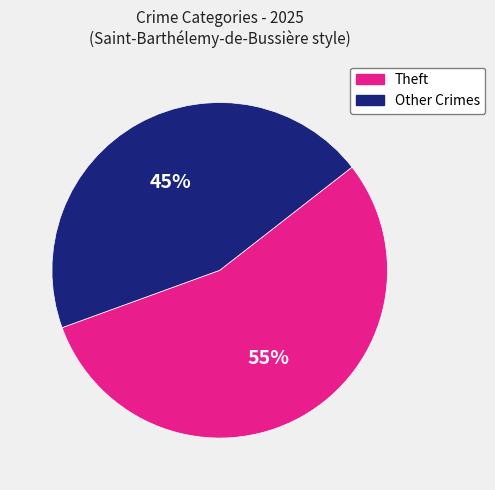

To the nearest percent, what is the difference between the largest and smallest slice percentages?

10%